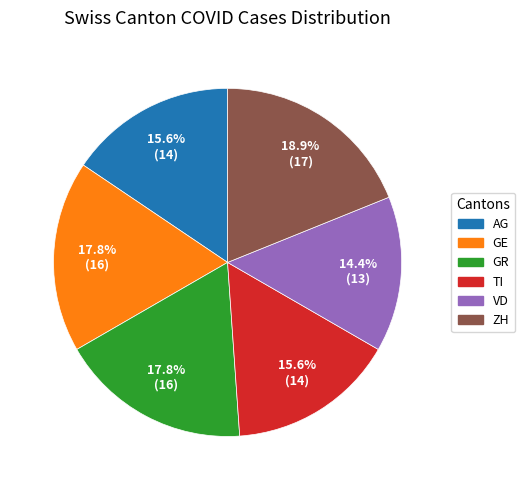

To the nearest percent, what is the difference between the largest and smallest slice percentages?

4%